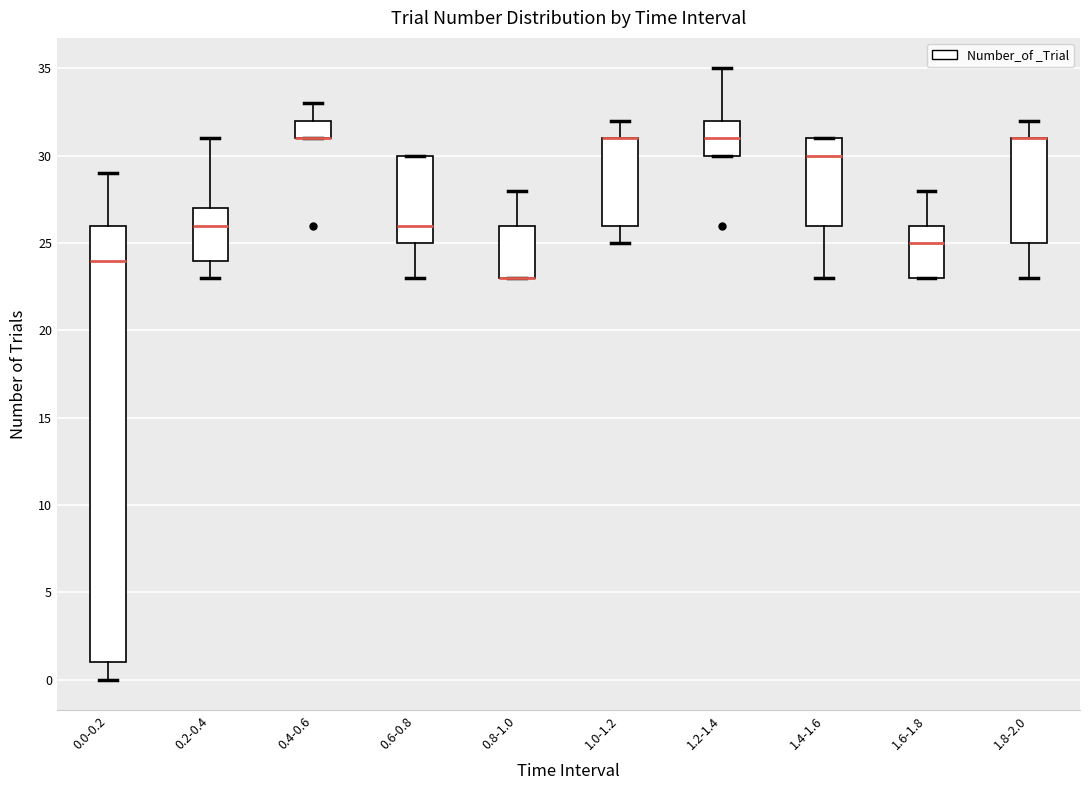

Where is the upper edge of the box for 0.8-1.0 on the y-axis? The values are not printed on the chart, so give them approximately, as read against the axis.

26